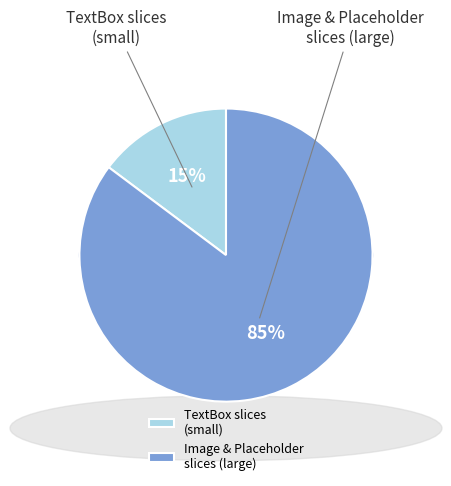

Is it true that TextBox 7 is 21% of the pie?

False